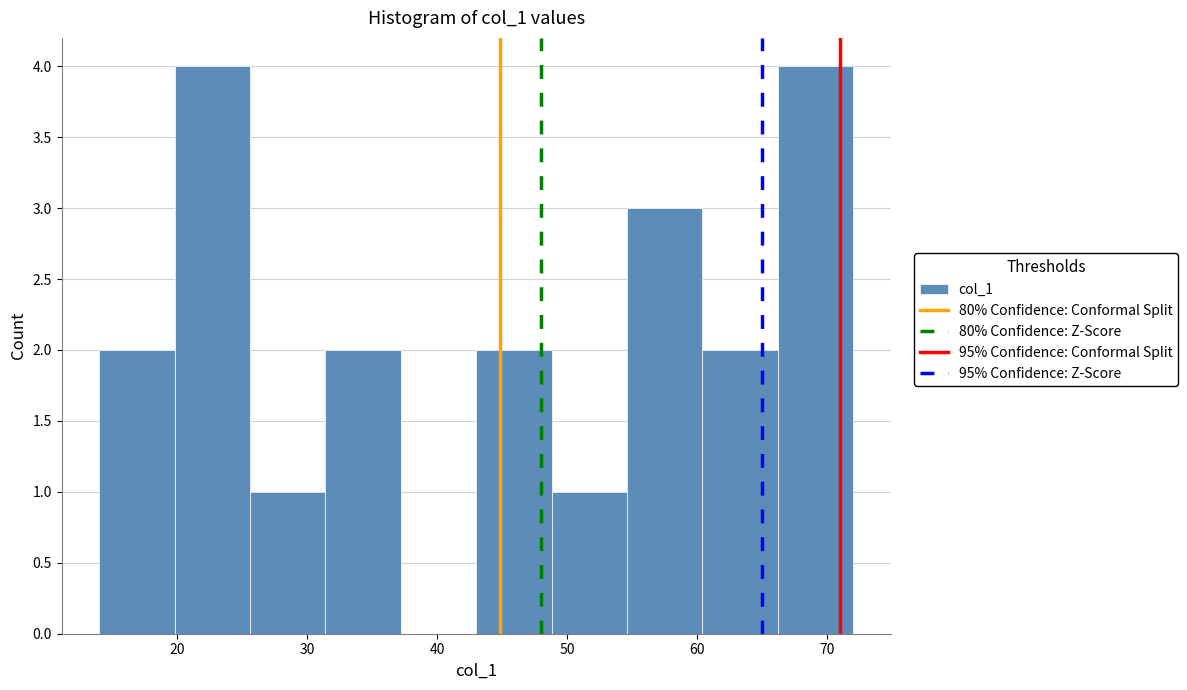

How tall is the bar that spans 66.2 to 72.0 on the x-axis? Neither the bar edges nor the heights are printed on the chart, so give them approximately, as read against the axes.

4